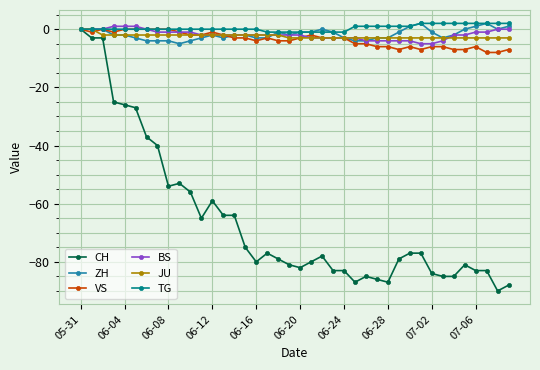

Which series has the largest range (max minus min)?

CH